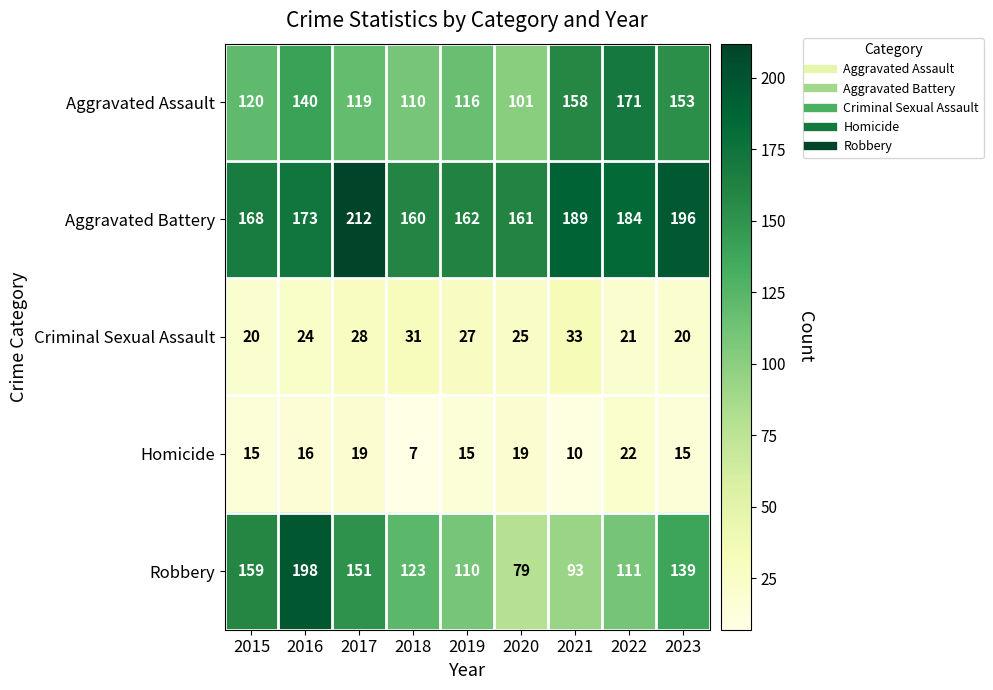

Which category has the lowest value in the Robbery series?

2020